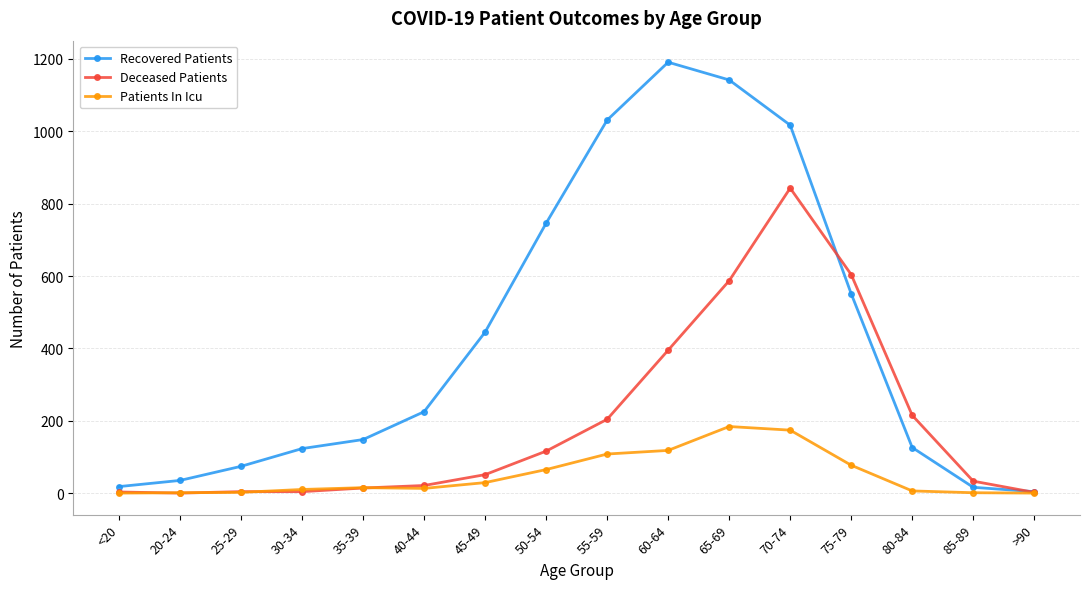

True or false: Deceased Patients has a value of 215 at 80-84.

True